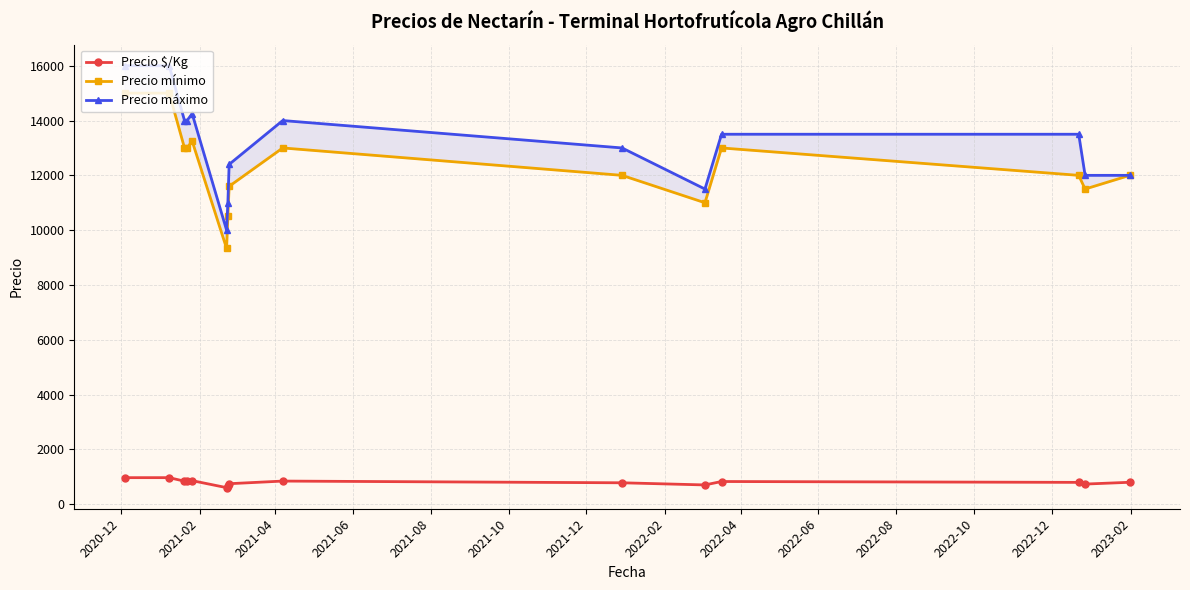

What is the value of the Precio $/Kg point at the 11th from the left?

703.0